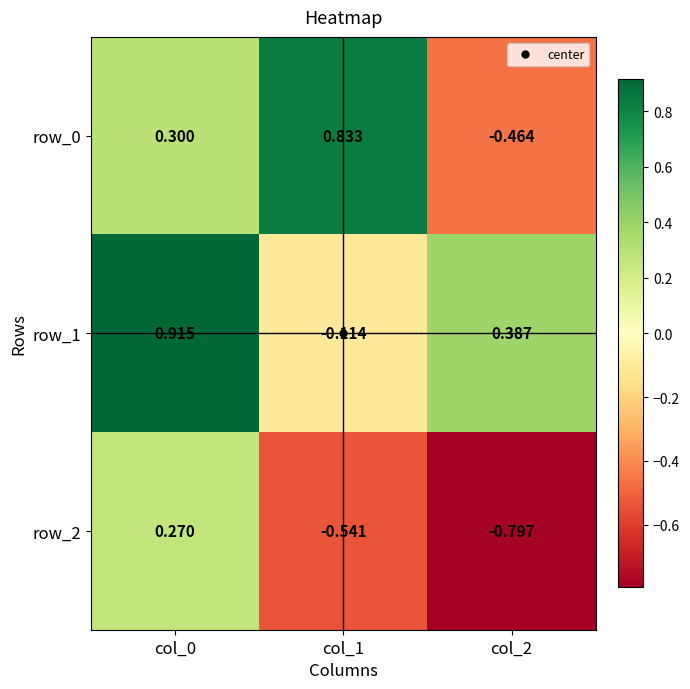

Rank the categories by row_1 value from highest to lowest.

col_0, col_2, col_1